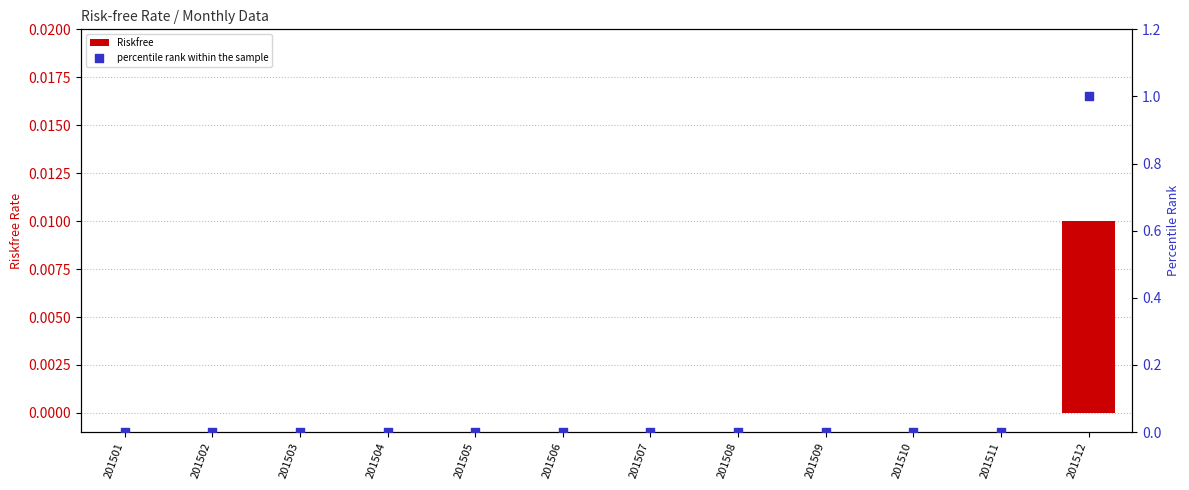

At how many categories does at least one series exceed 0?

1